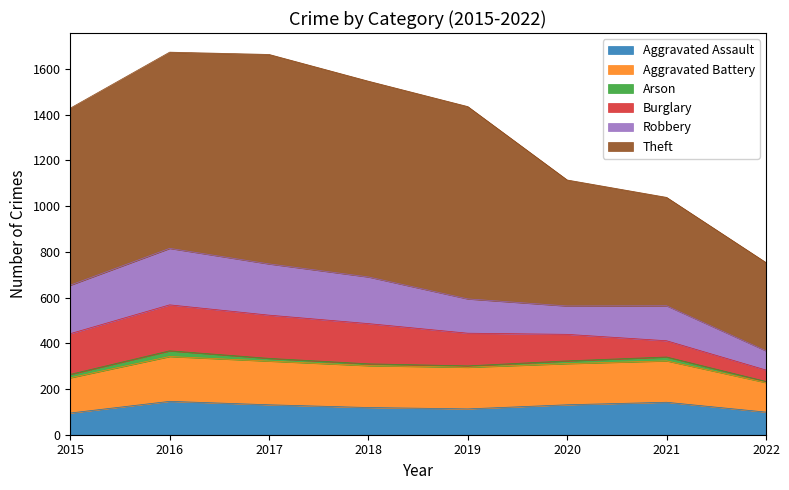

Reading left to right, transcribe all the data shown in this chart.

Aggravated Assault: 2015=95	2016=146	2017=131	2018=119	2019=113	2020=131	2021=142	2022=99
Aggravated Battery: 2015=154	2016=196	2017=191	2018=183	2019=182	2020=180	2021=181	2022=129
Arson: 2015=15	2016=25	2017=12	2018=8	2019=6	2020=12	2021=17	2022=5
Burglary: 2015=178	2016=201	2017=189	2018=176	2019=143	2020=116	2021=71	2022=50
Robbery: 2015=212	2016=247	2017=224	2018=204	2019=150	2020=124	2021=153	2022=84
Theft: 2015=774	2016=858	2017=916	2018=856	2019=841	2020=551	2021=474	2022=386